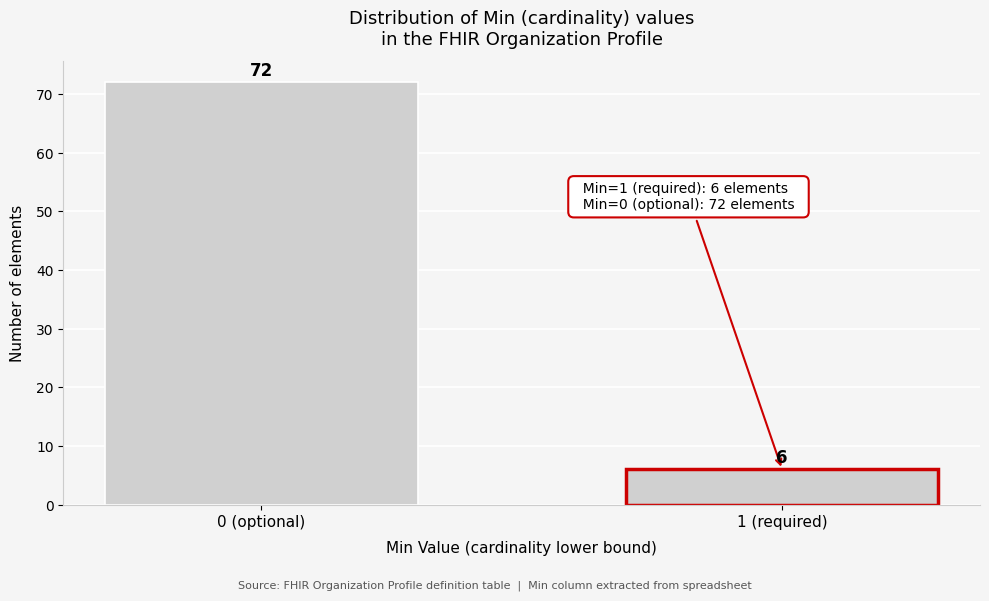

Reading left to right, extract all data points from this chart.

72	6